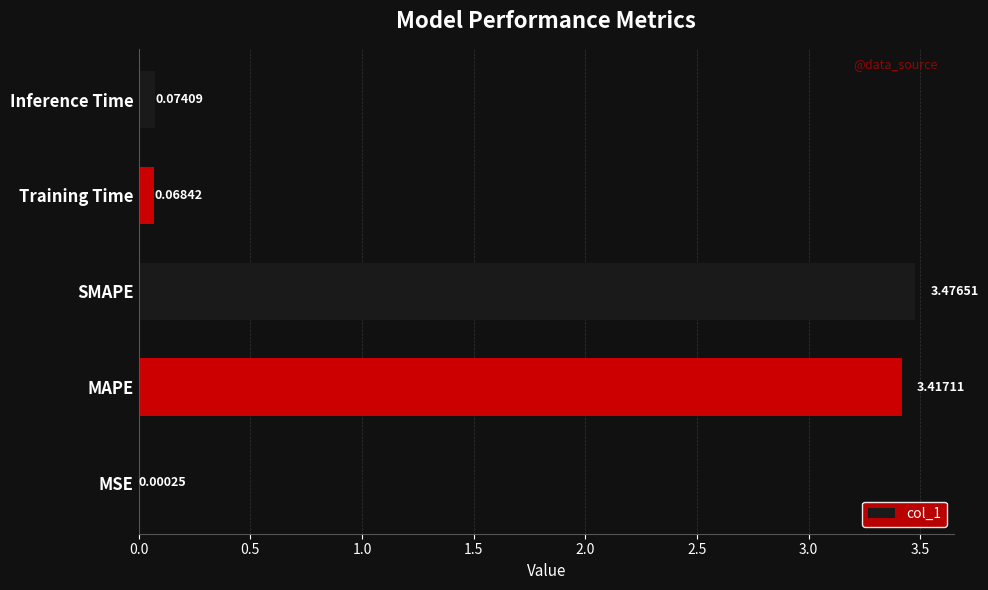

Where is the data nearest to the value 1?

Inference Time